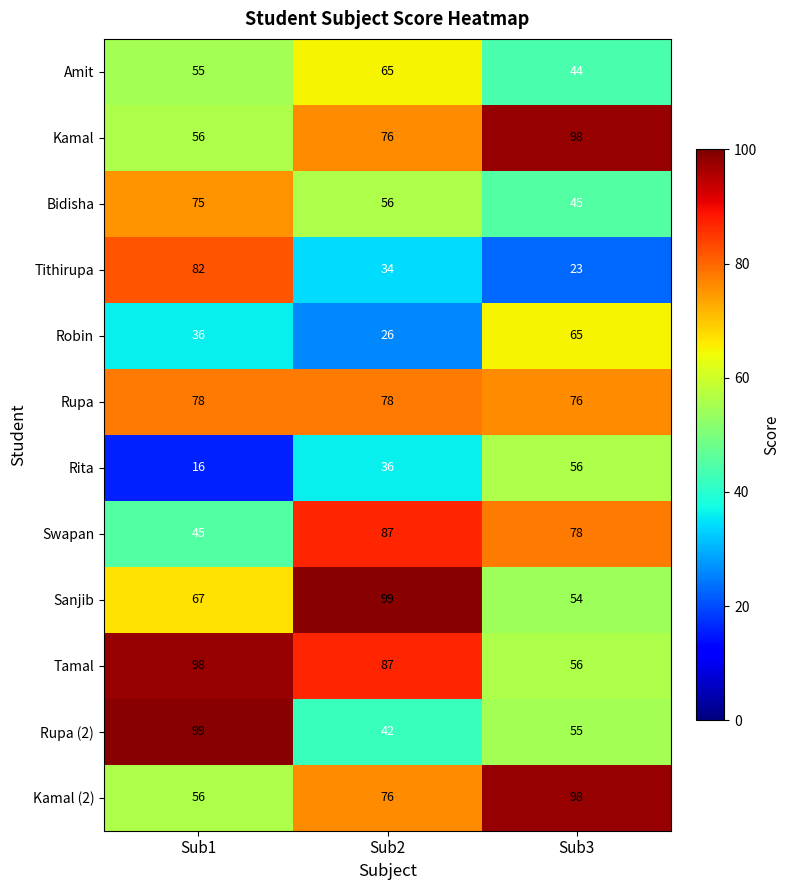

How many data points in Robin are less than 36?

1